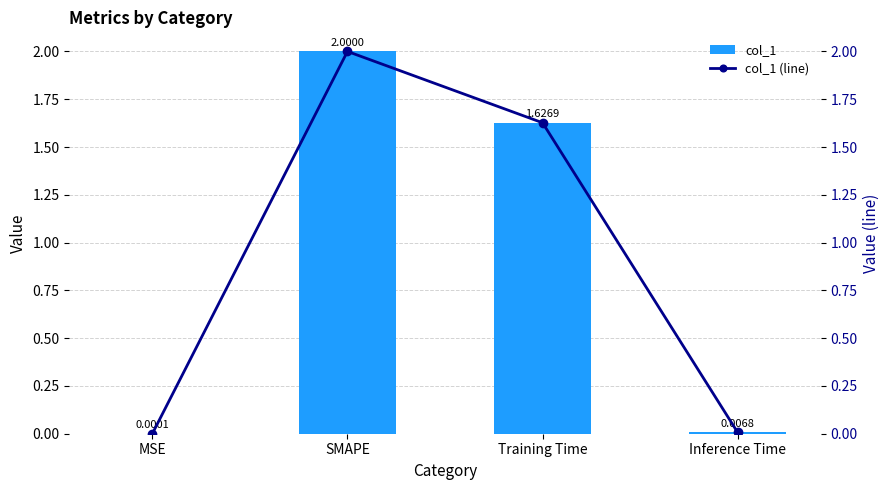

At which category is the sum across all series the highest?

SMAPE